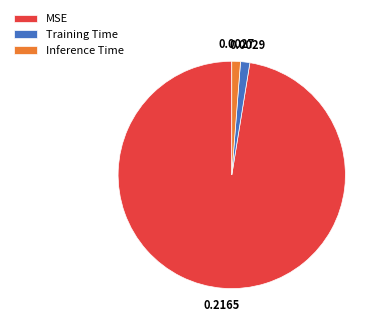

Between MSE and Inference Time, which is larger?

MSE